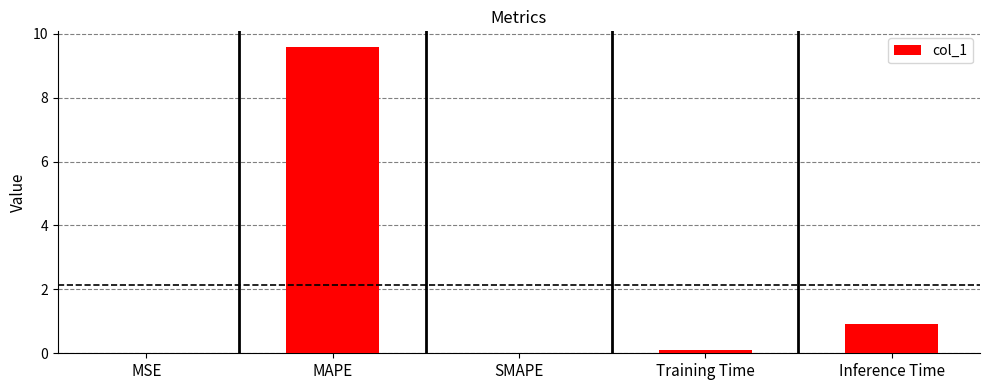

Where is the data nearest to the value 4?

Inference Time